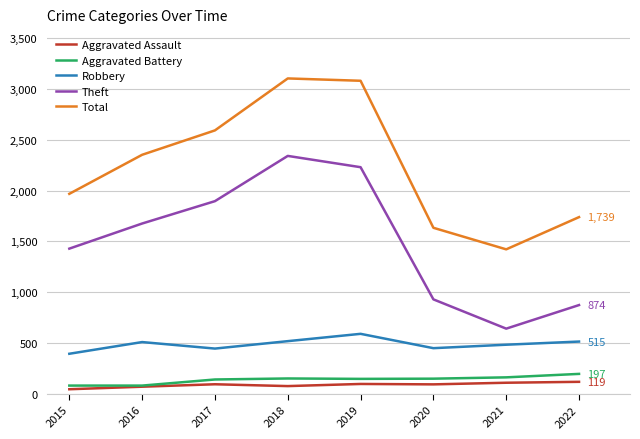

What is the highest value of the Robbery series?

591